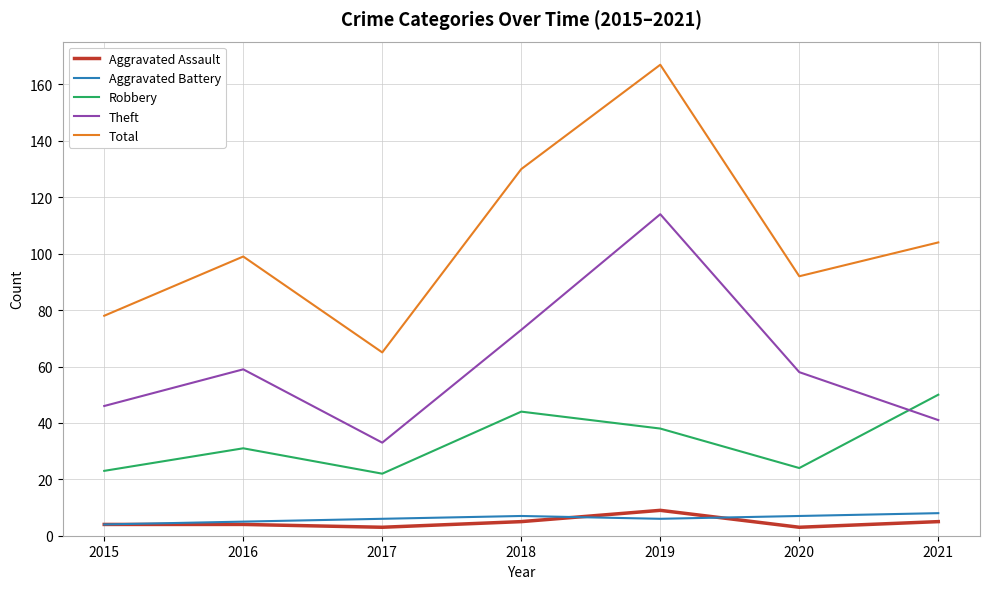

List the labels in order of Total value, smallest first.

2017, 2015, 2020, 2016, 2021, 2018, 2019